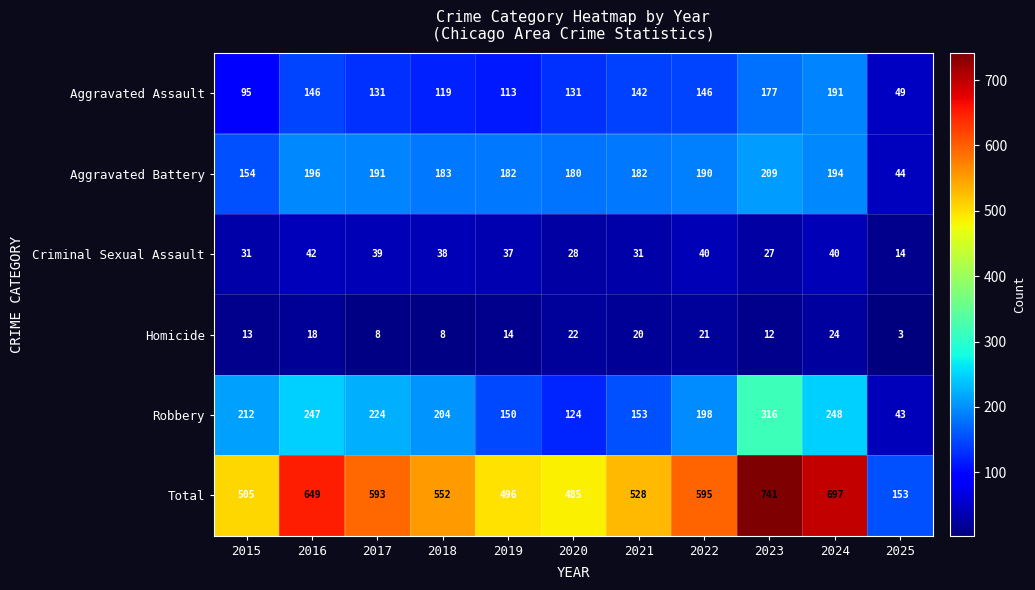

Rank the series by their maximum value, from highest to lowest.

Total, Robbery, Aggravated Battery, Aggravated Assault, Criminal Sexual Assault, Homicide